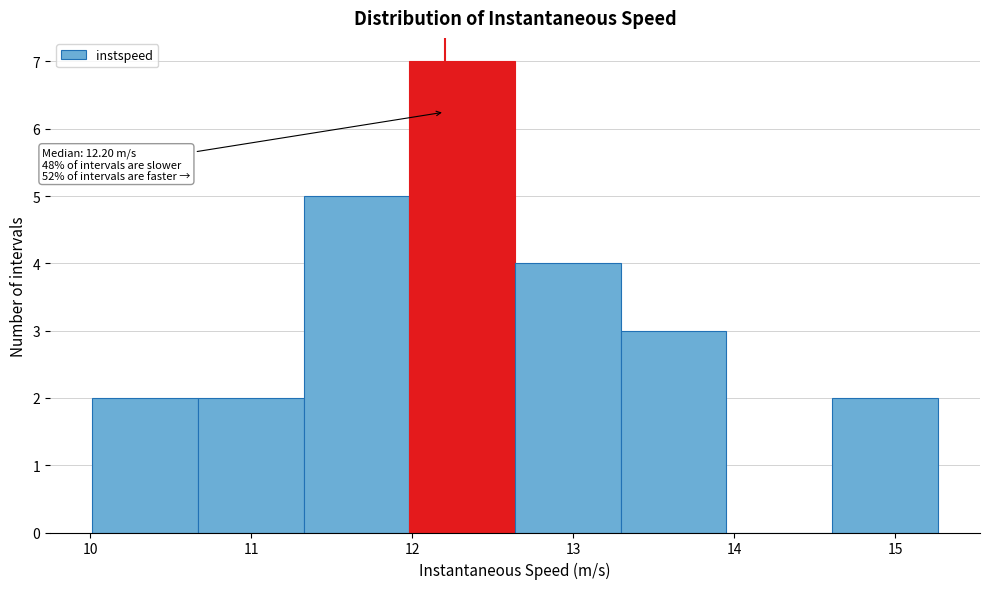

Which range on the x-axis has the tallest bar?

12.0 to 12.6